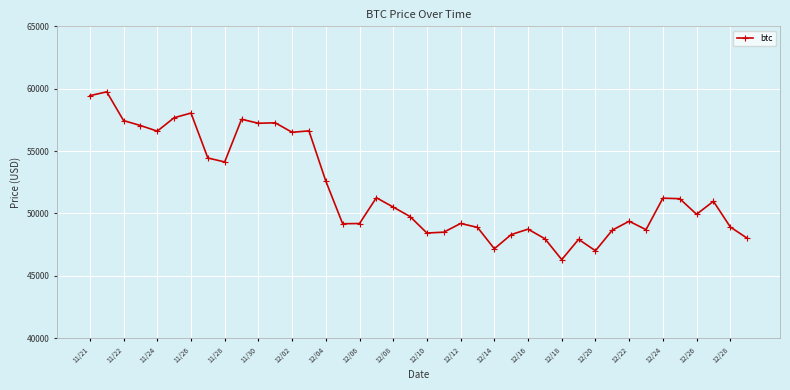

What is the greatest value displayed?

59749